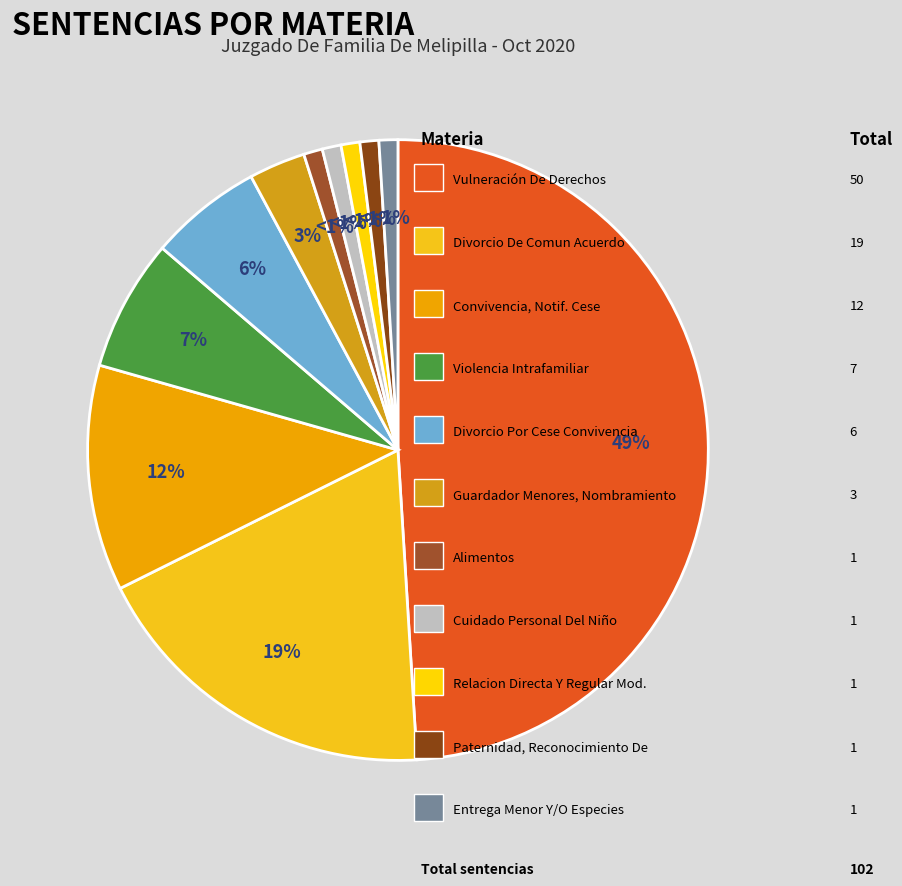

How many segments does this pie chart have?

11